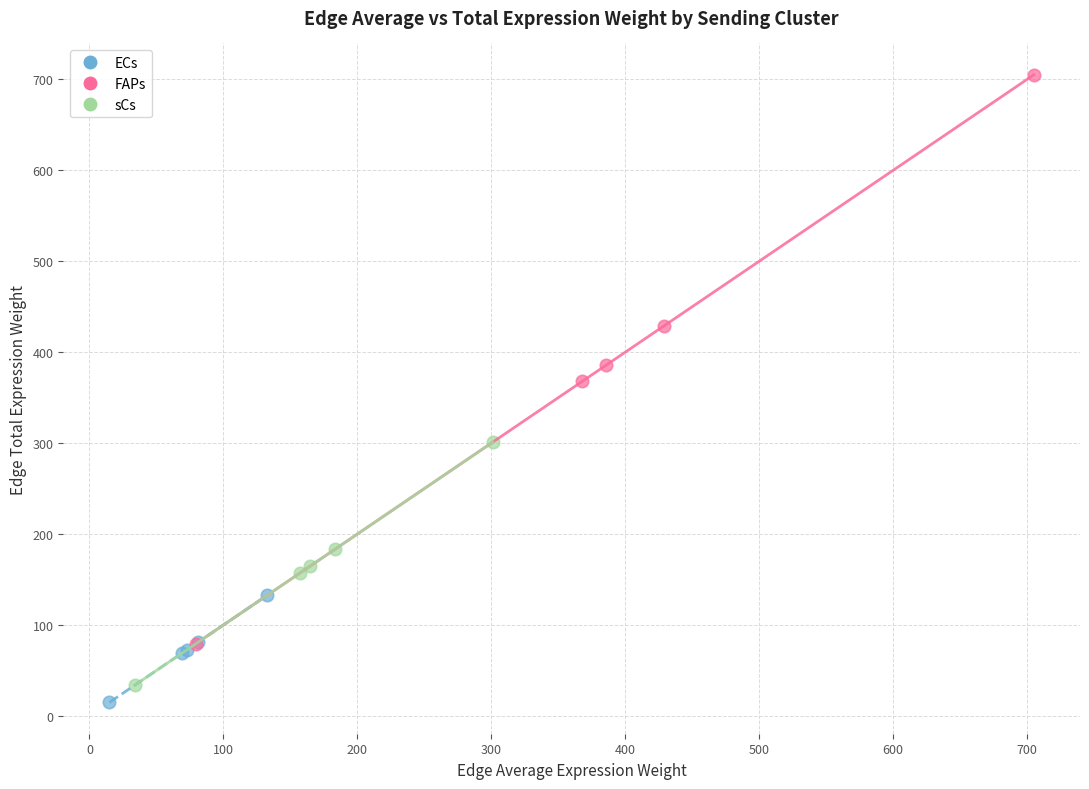

What are all the series names shown in the legend?

ECs, FAPs, sCs